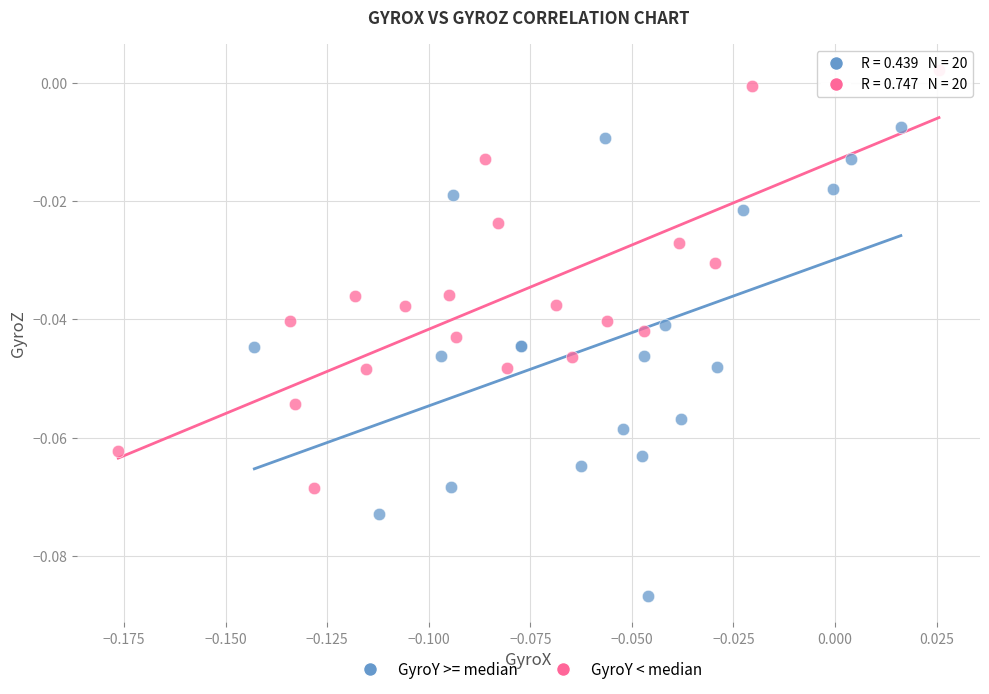

Which series reaches the maximum Y coordinate?

GyroY < median